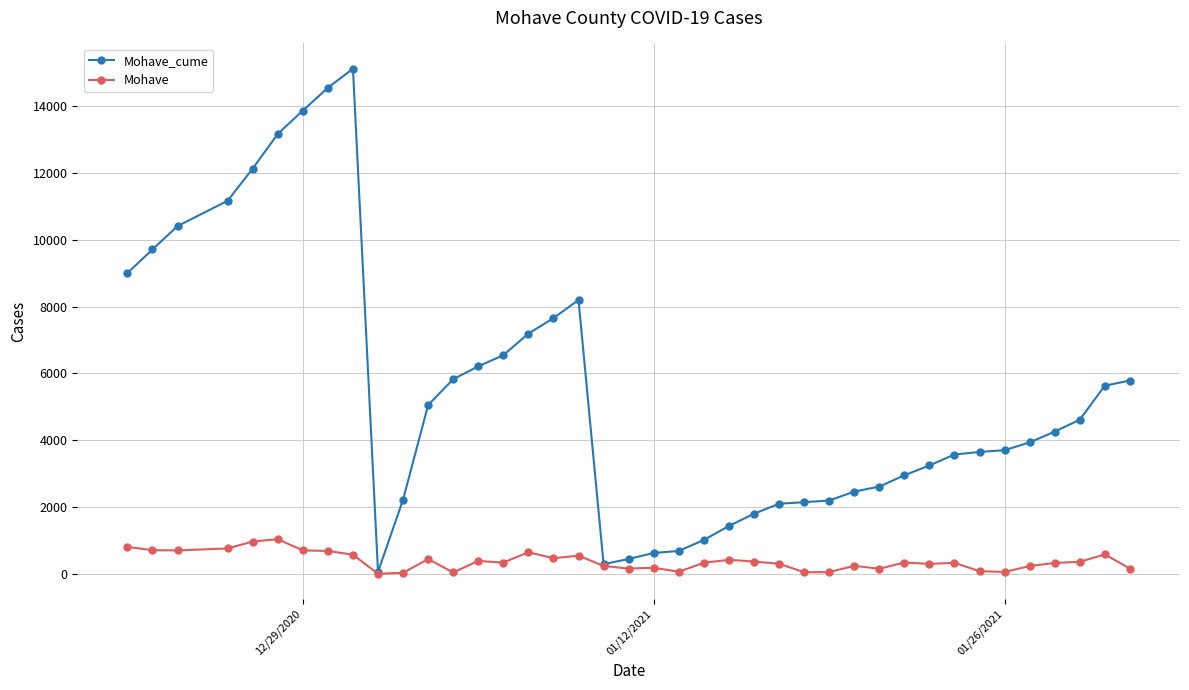

Which series has the largest total across all categories?

Mohave_cume